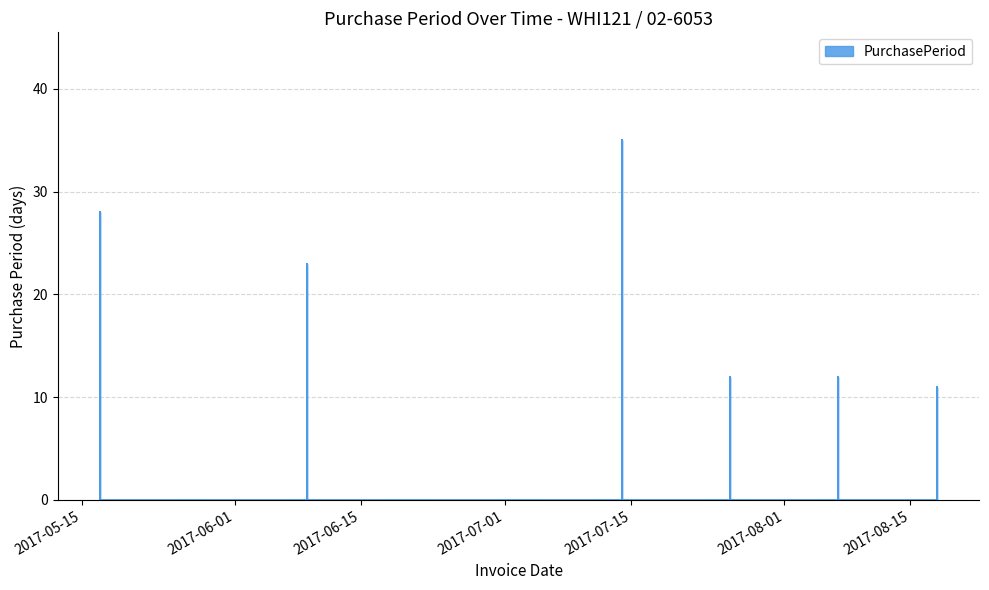

What is the change in value from 2017-06-09 to 2017-07-14?

+12